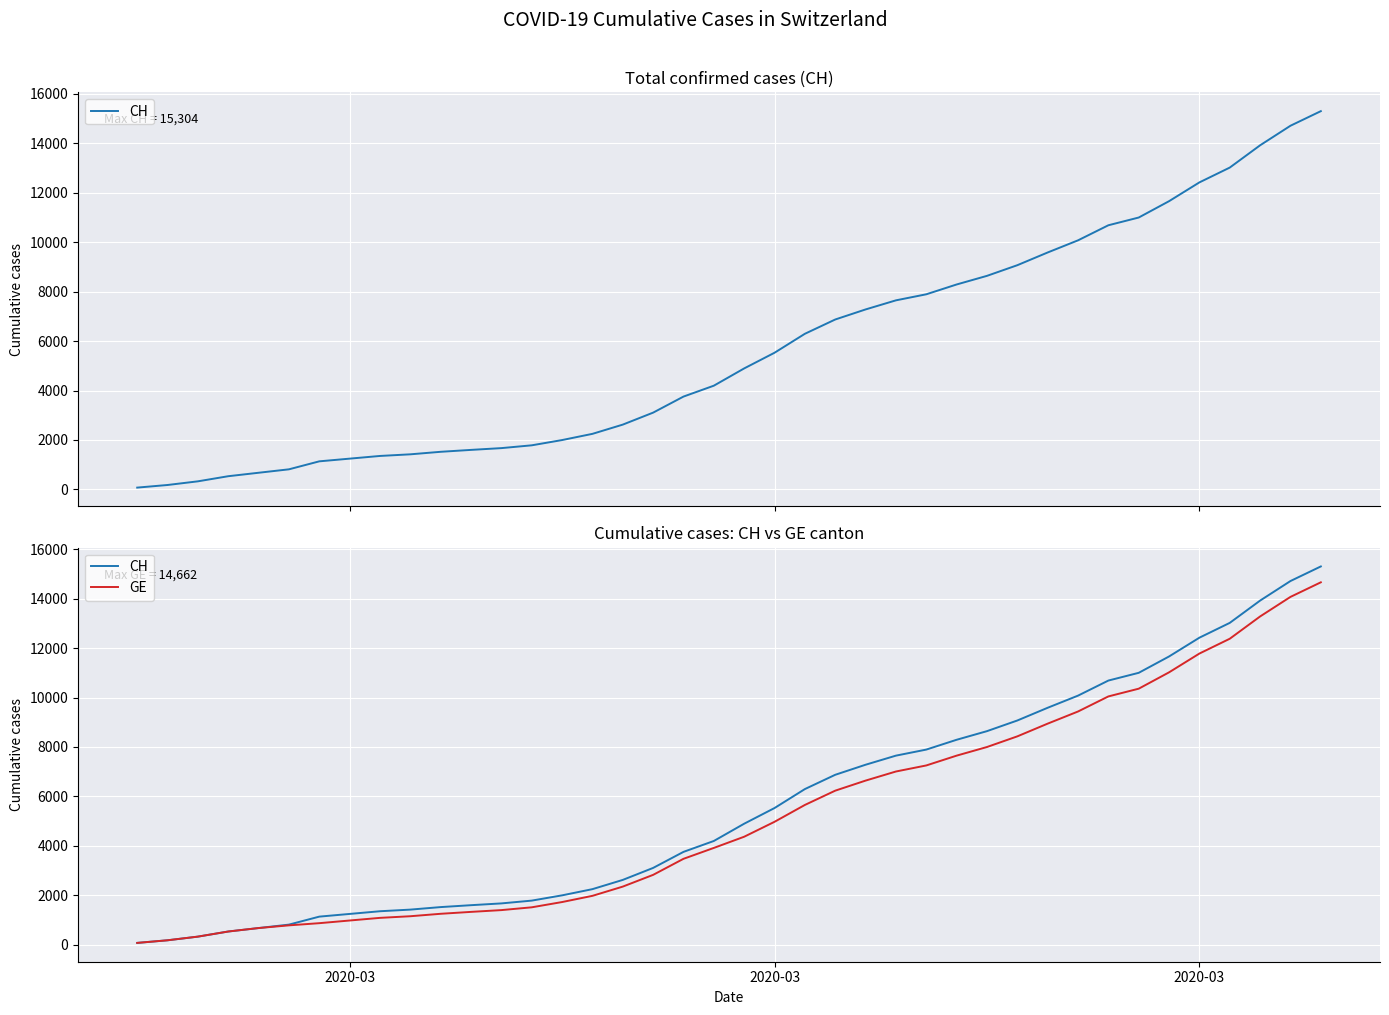

How many data points does each series have?

40